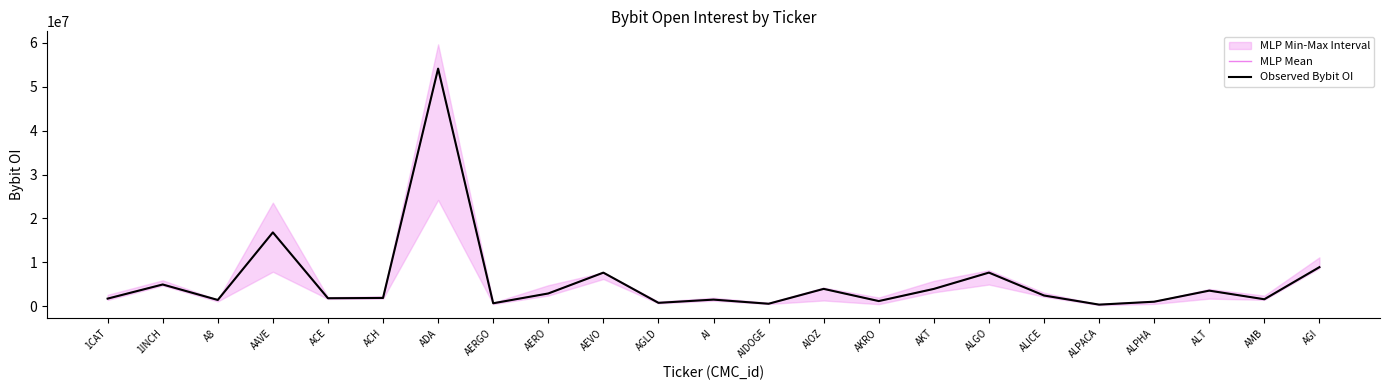

At which category is the sum across all series the highest?

ADA